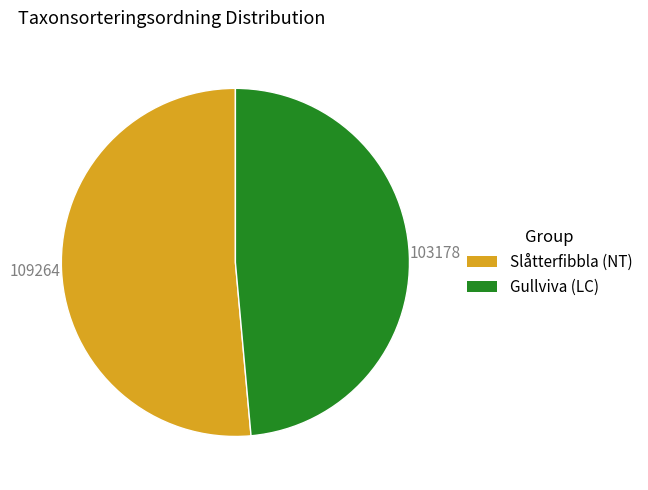

Combined, do Gullviva (LC) and Slåtterfibbla (NT) account for over 50%?

Yes